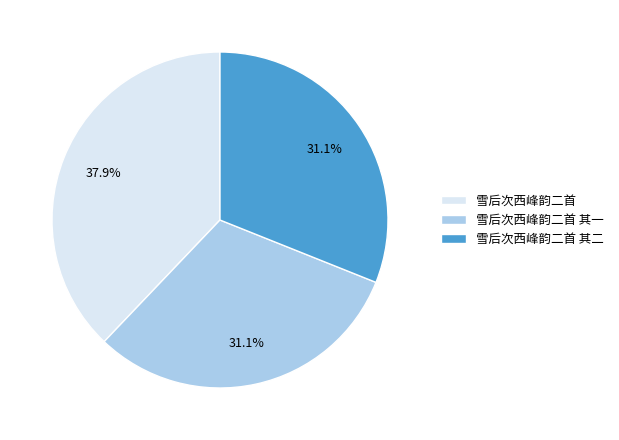

What percentage is the 雪后次西峰韵二首 其一 slice, to the nearest percent?

31%